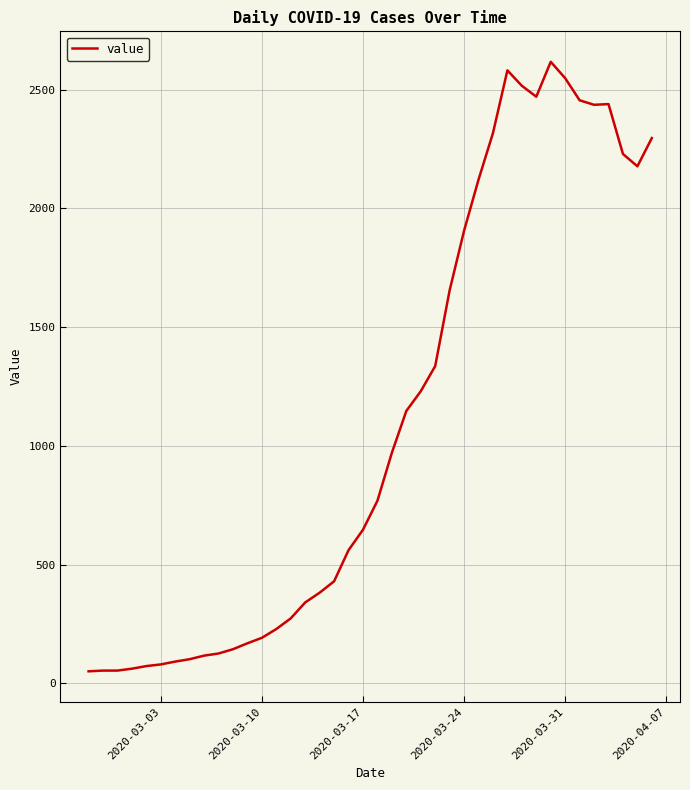

What is the maximum value shown in the chart?

2617